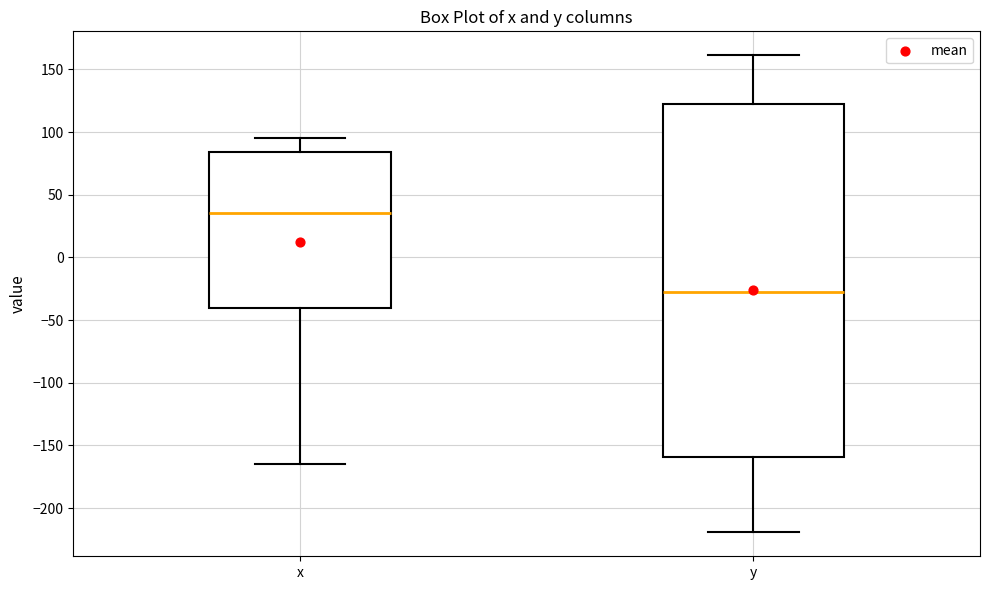

Where is the upper edge of the box for x on the y-axis? The values are not printed on the chart, so give them approximately, as read against the axis.

85